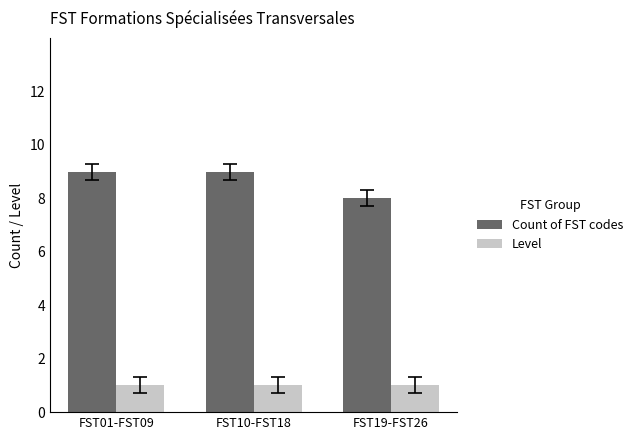

How many groups of bars are there?

3